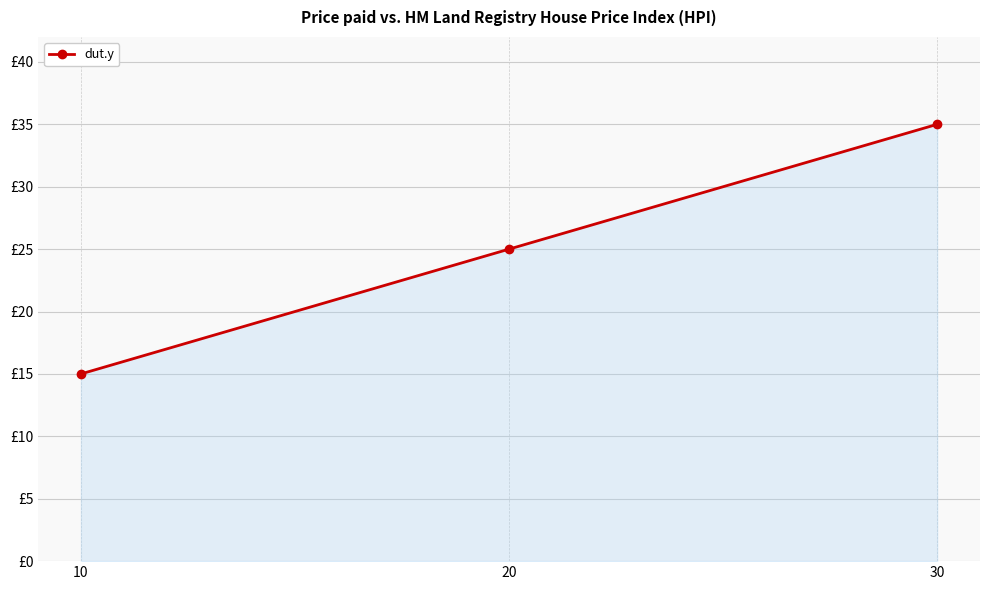

List the labels in order of value, smallest first.

10, 20, 30